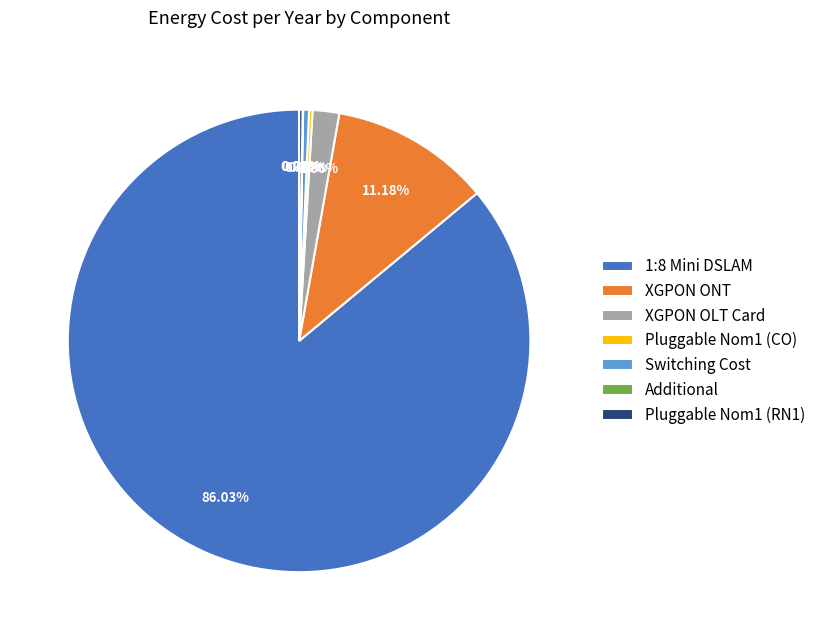

What percentage is NOT represented by XGPON OLT Card?

98.1%